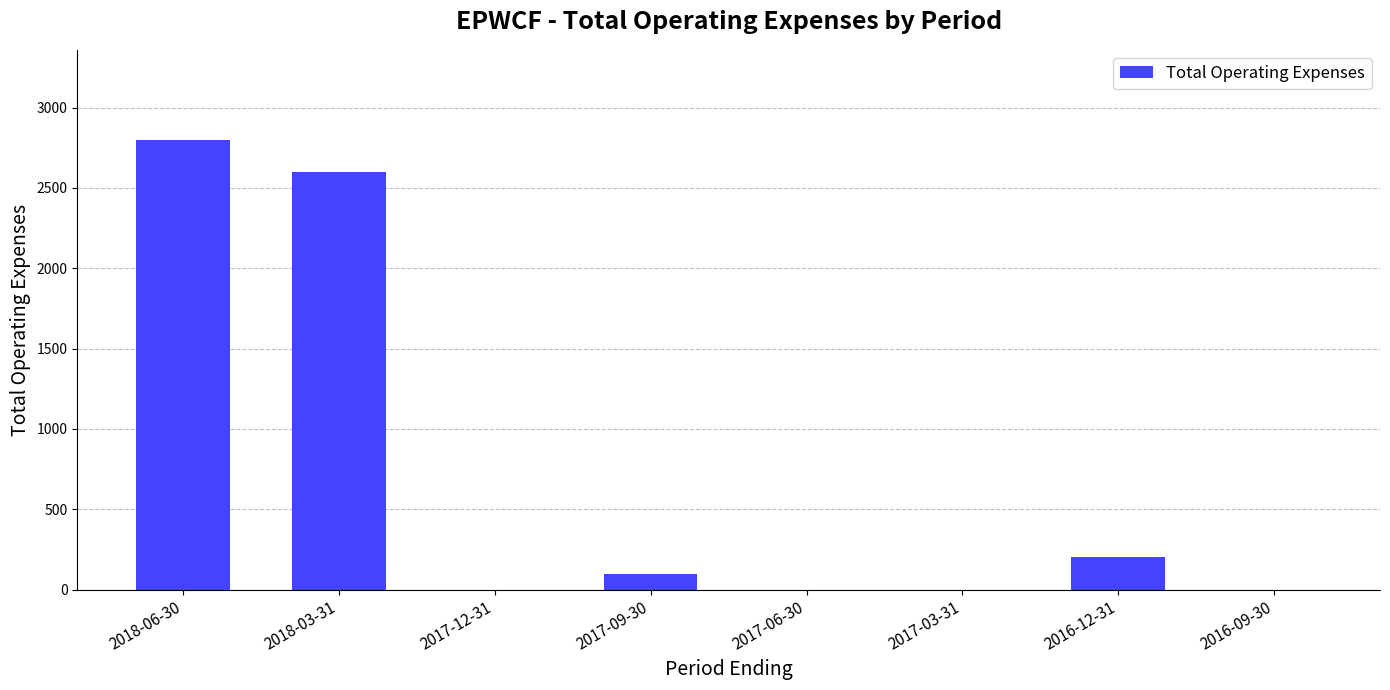

What is the change in value from 2018-03-31 to 2017-03-31?

-2600